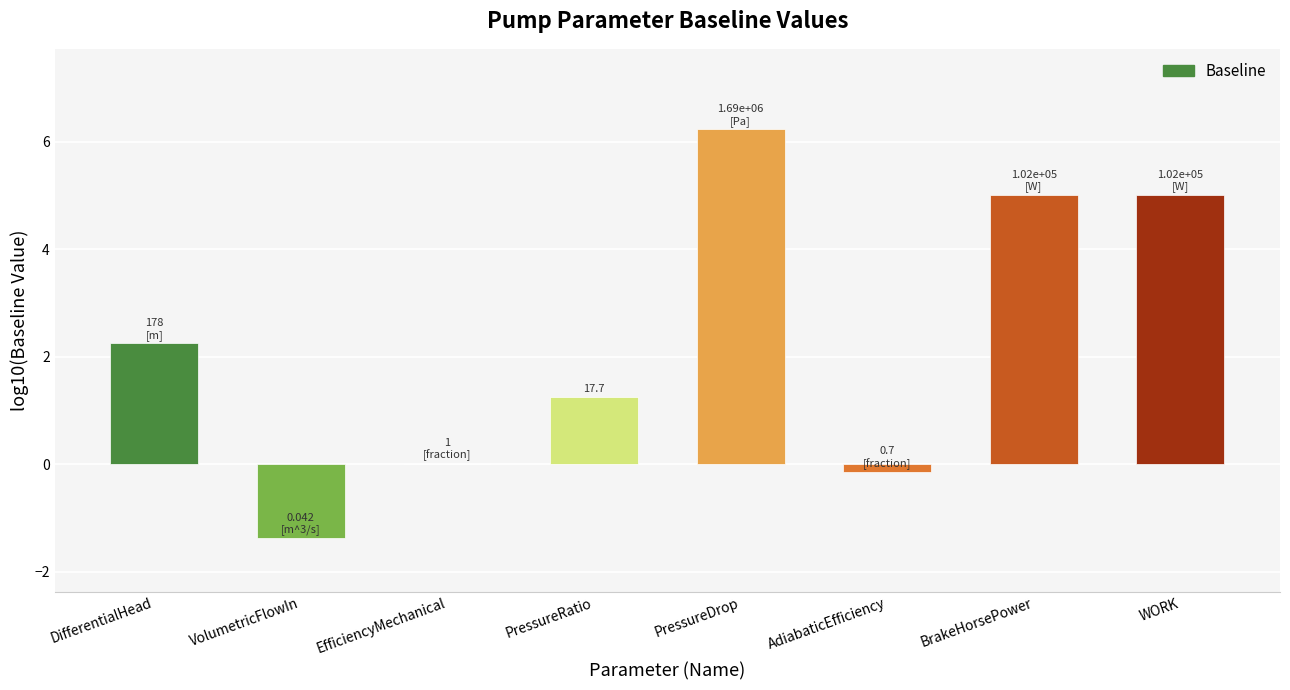

The chart shows a value of 1.7 at PressureRatio. True or false?

False